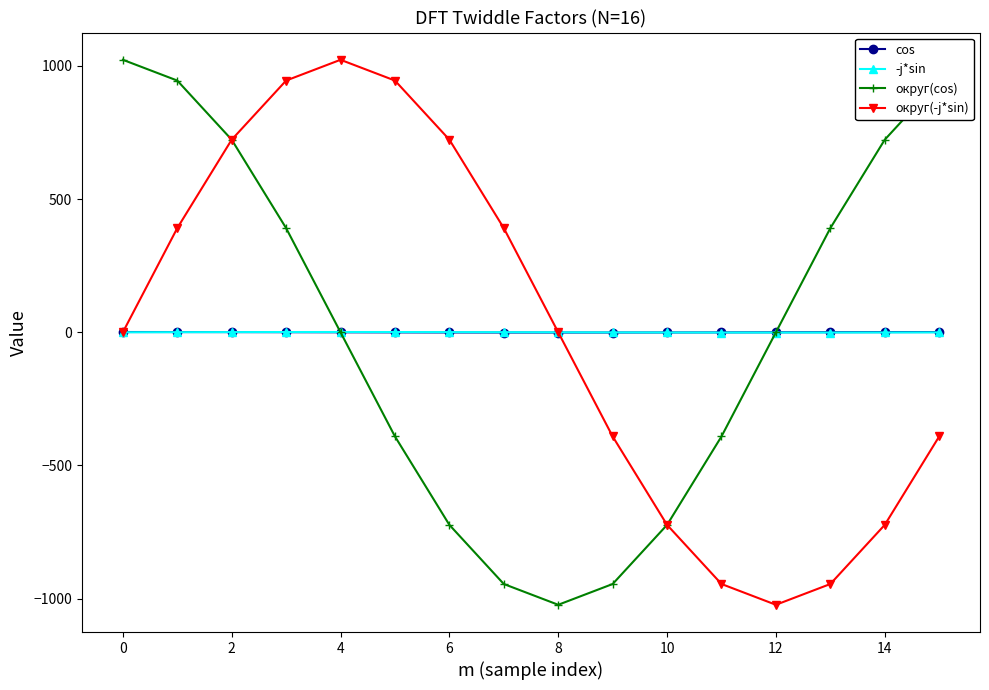

What is the maximum value for -j*sin?

1.0